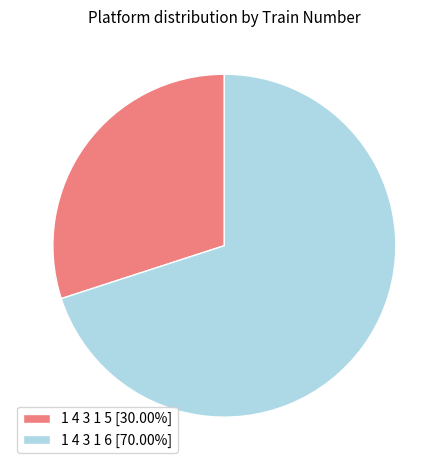

Which category has the smallest portion of the pie?

1 4 3 1 5